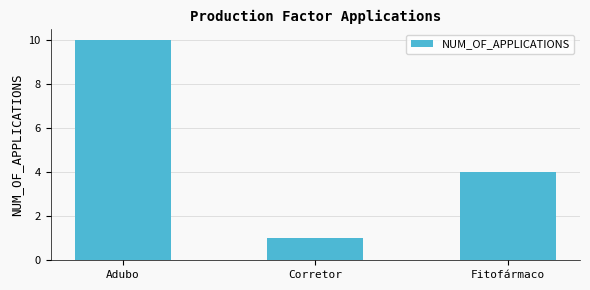

True or false: the data shows 4 at Fitofármaco.

True